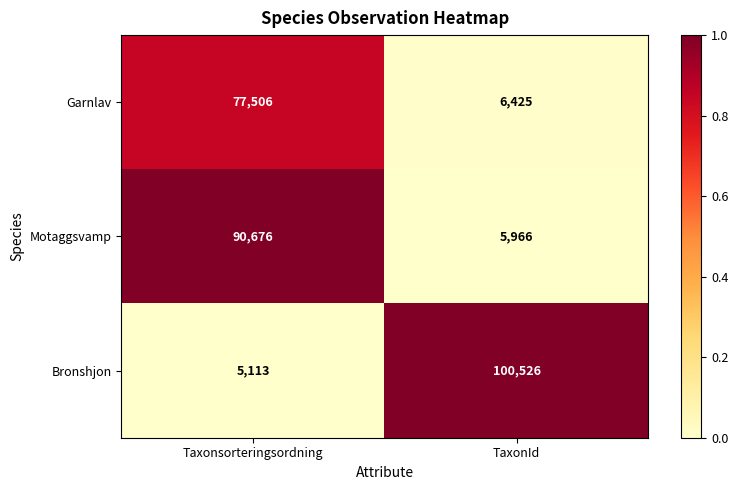

Which series has the widest spread of values?

Bronshjon